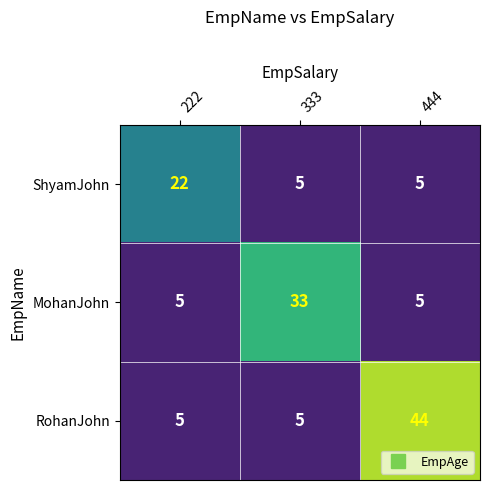

Reading left to right, transcribe all the data shown in this chart.

ShyamJohn: 222=22	333=5	444=5
MohanJohn: 222=5	333=33	444=5
RohanJohn: 222=5	333=5	444=44